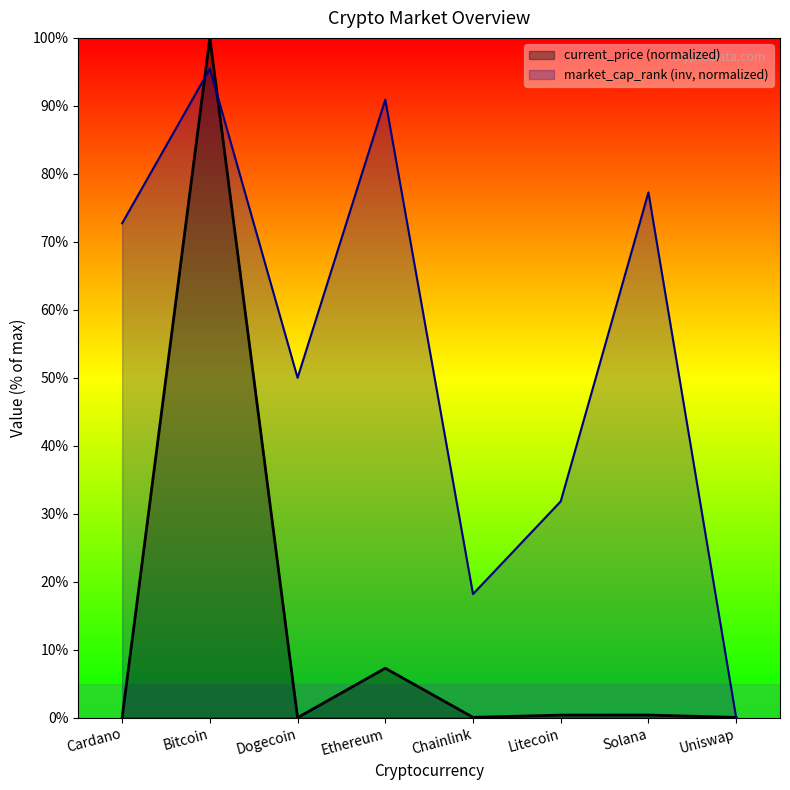

True or false: market_cap_rank and current_price intersect in this chart.

True